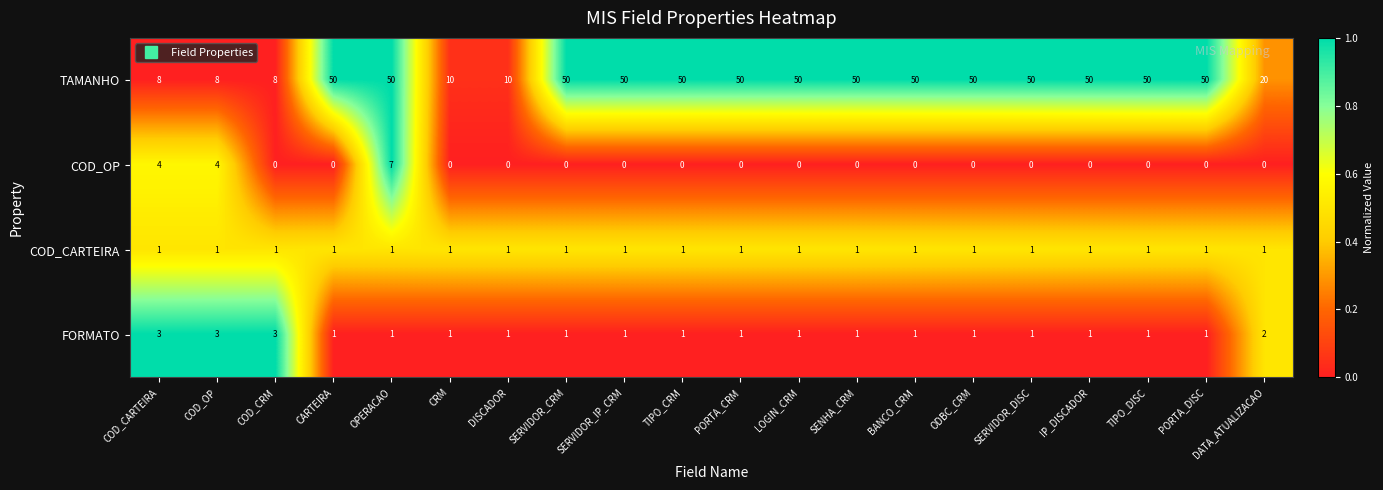

What is the difference between the second highest and second lowest values in the TAMANHO series?

42